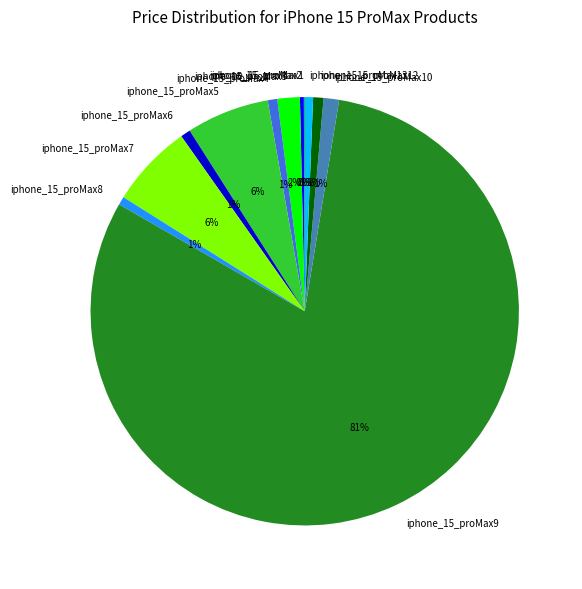

Is the sum of iphone_15_proMax2 and iphone_15_proMax9 greater than half?

Yes